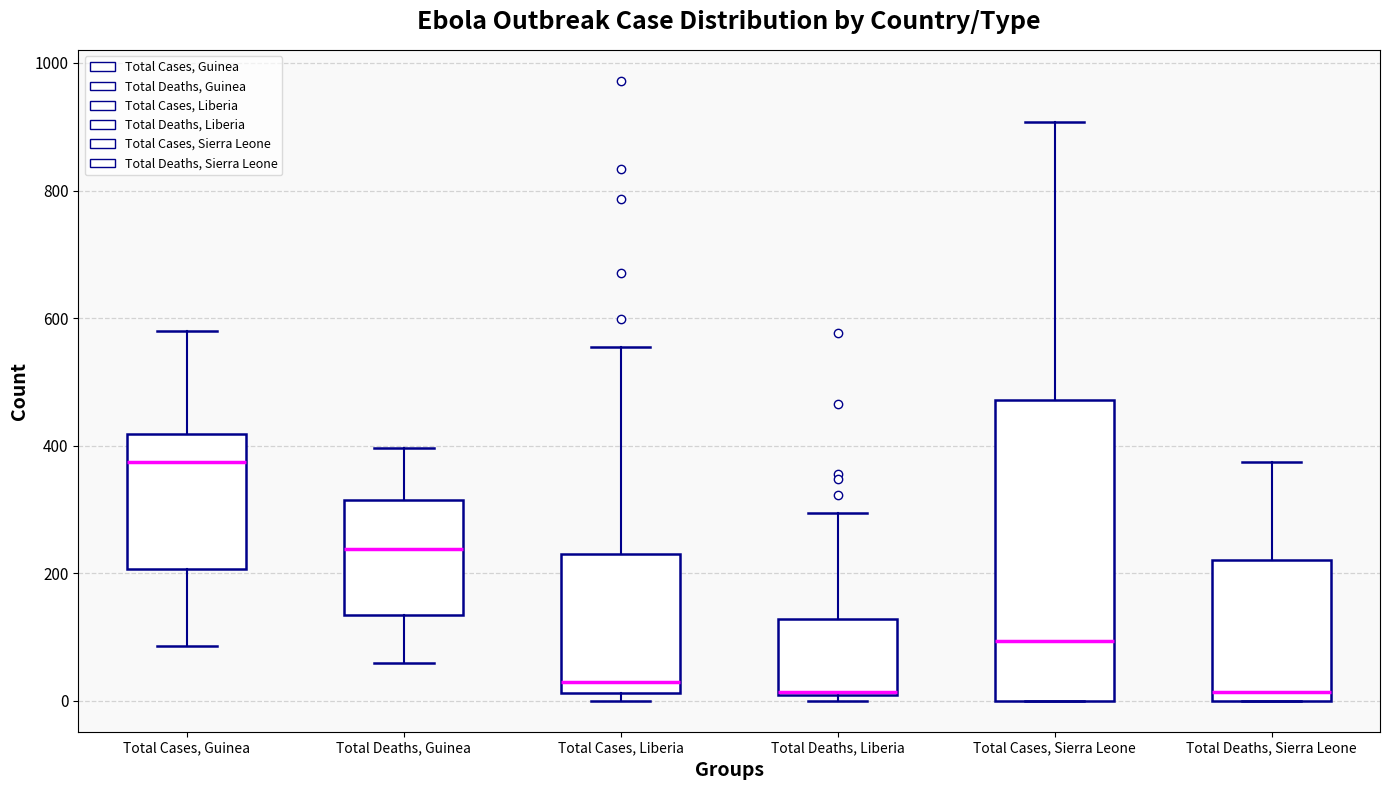

Reading left to right, read every box against the y-axis: the position of its median line, the range the box covers, and the ends of its whiskers. The values are not printed on the chart, so give them approximately, as read against the axis.

Total Cases, Guinea: median 380, box 200 to 420, whiskers 80 to 580
Total Deaths, Guinea: median 240, box 140 to 320, whiskers 60 to 400
Total Cases, Liberia: median 40, box 20 to 240, whiskers 0 to 560
Total Deaths, Liberia: median 20, box 0 to 120, whiskers 0 (just below the box's lower edge) to 300
Total Cases, Sierra Leone: median 100, box 0 to 480, whiskers 0 to 900
Total Deaths, Sierra Leone: median 20, box 0 to 220, whiskers 0 to 380